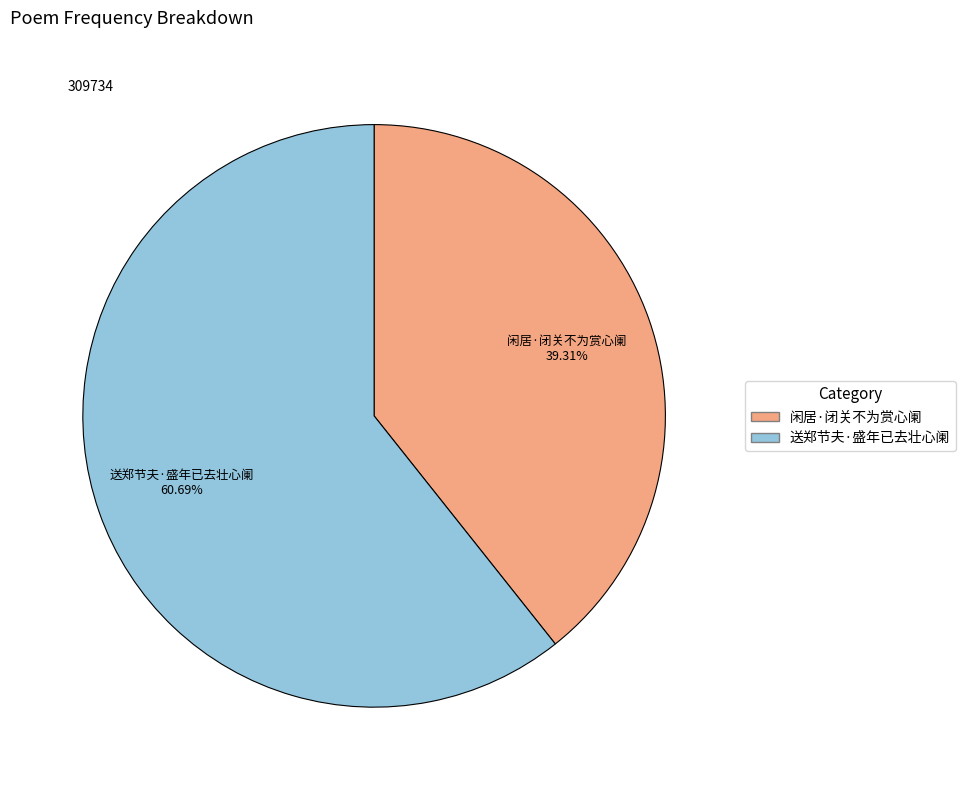

Which slice is the smallest?

闲居·闭关不为赏心阑